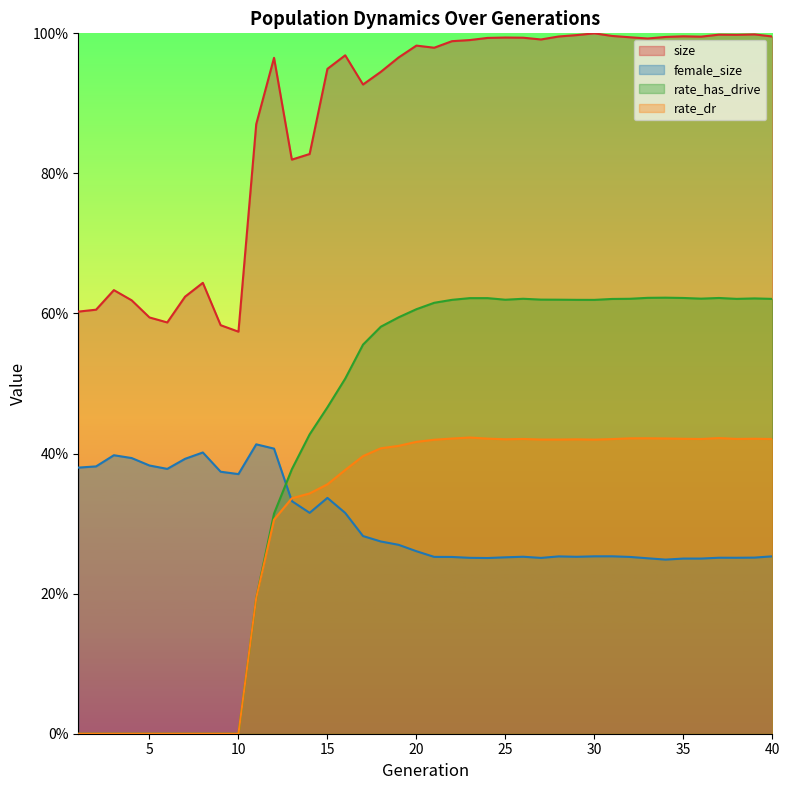

How many lines are shown in the chart?

4